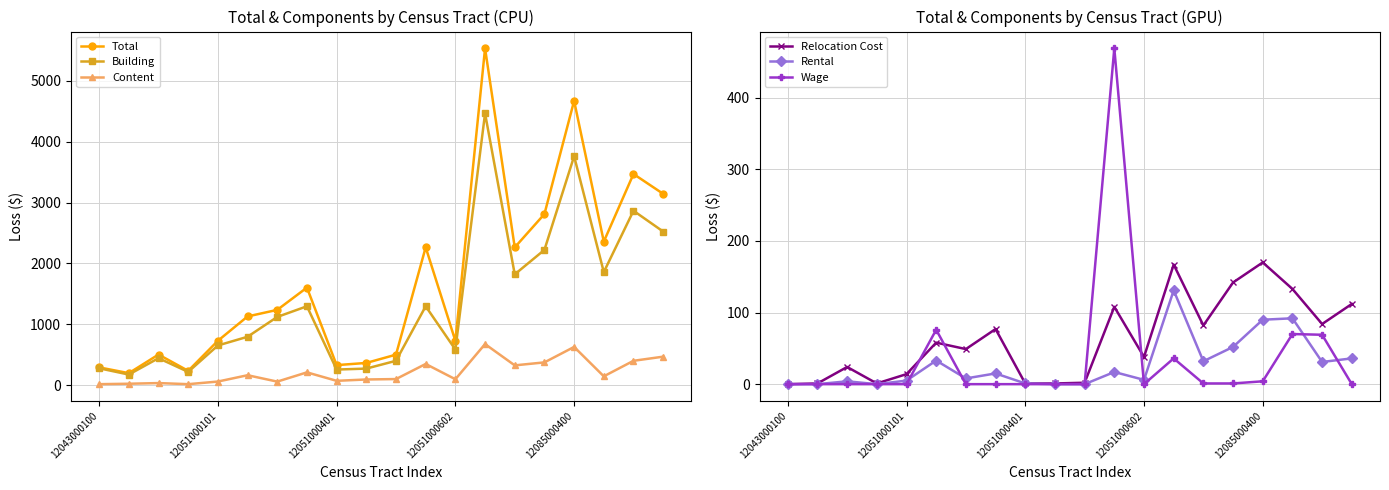

Reading left to right, what are all the values shown in this chart?

Total: 291	196	502	234	728	1128	1236	1602	328	364	500	2264	727	5534	2263	2811	4671	2358	3469	3143
Building: 276	173	442	217	651	794	1120	1295	255	271	399	1295	584	4465	1820	2222	3761	1857	2865	2523
Content: 15	22	33	15	58	162	57	209	70	92	99	347	96	674	324	373	627	144	399	467
Relocation Cost: 0	1	24	1	14	58	49	77	1	1	2	108	38	167	82	142	170	133	84	112
Rental: 0	0	4	0	5	33	8	15	1	0	0	17	6	131	32	52	90	92	31	36
Wage: 0	0	0	0	0	76	0	0	0	0	0	469	0	36	1	1	4	70	69	0